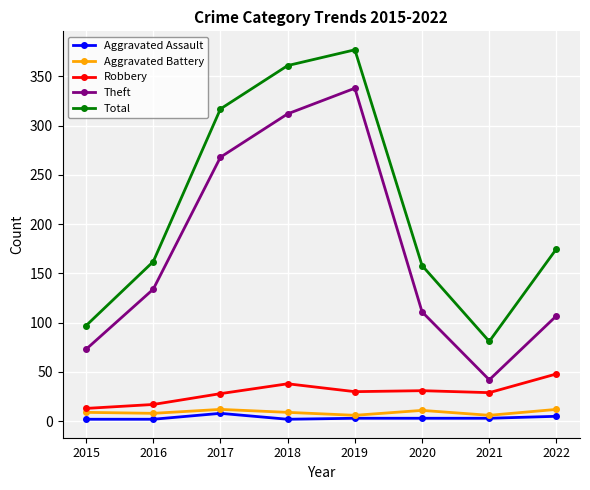

The Robbery series shows 30 at 2019. True or false?

True